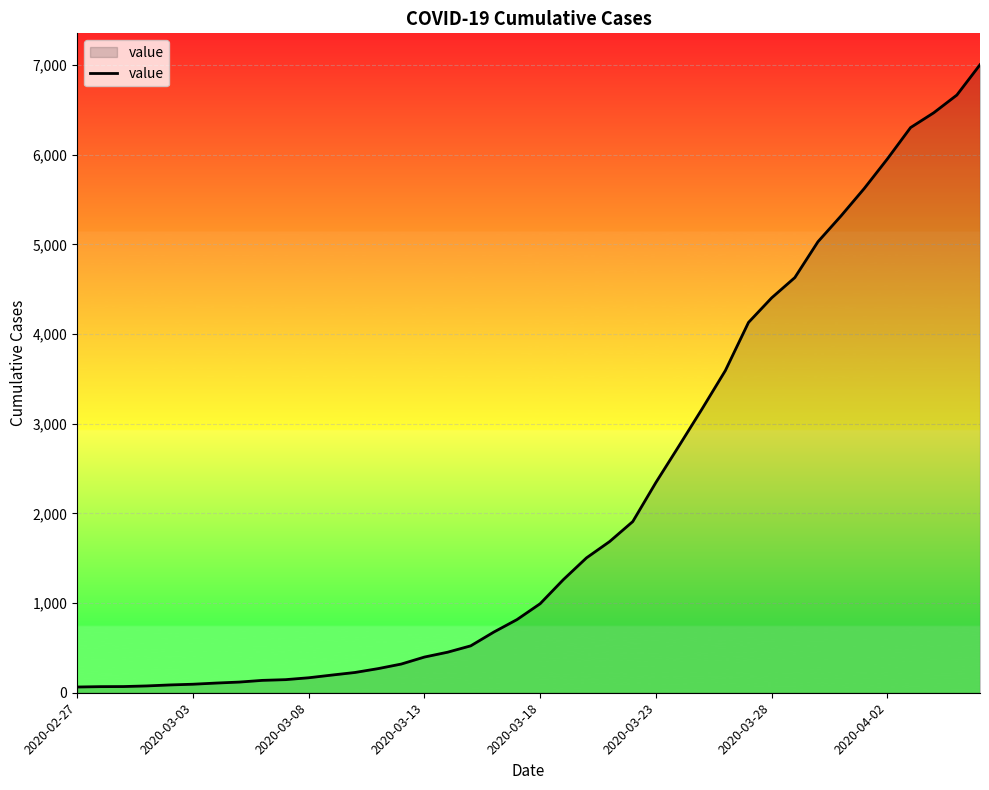

What is the difference between the maximum and minimum values?

6940